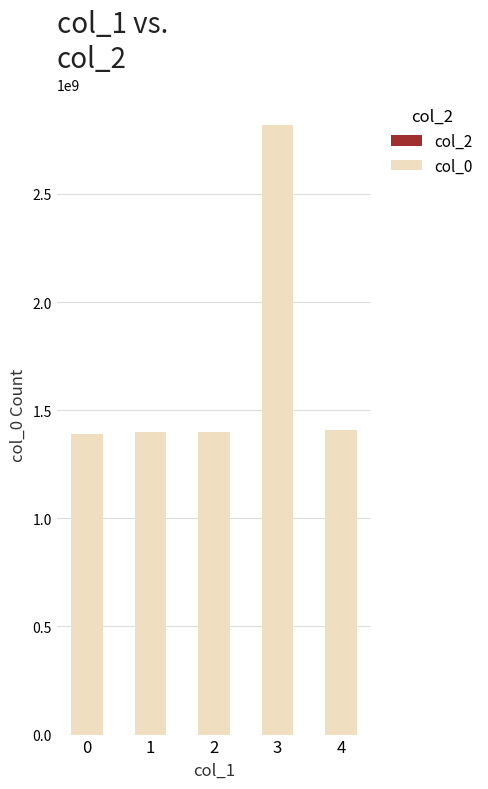

What is the sum of the values at 3 and 0?

4210828139